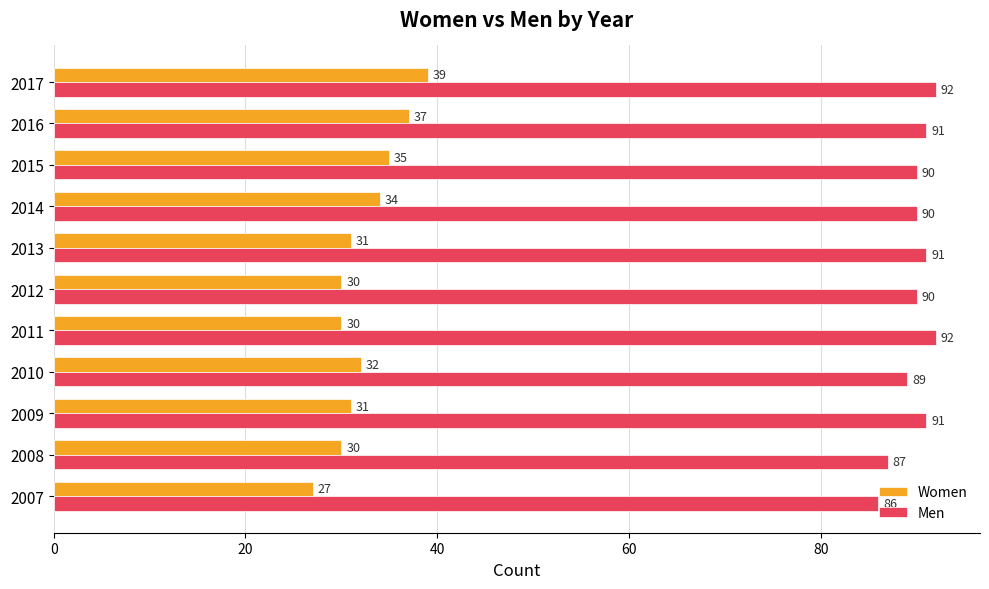

At how many categories does at least one series exceed 45?

11